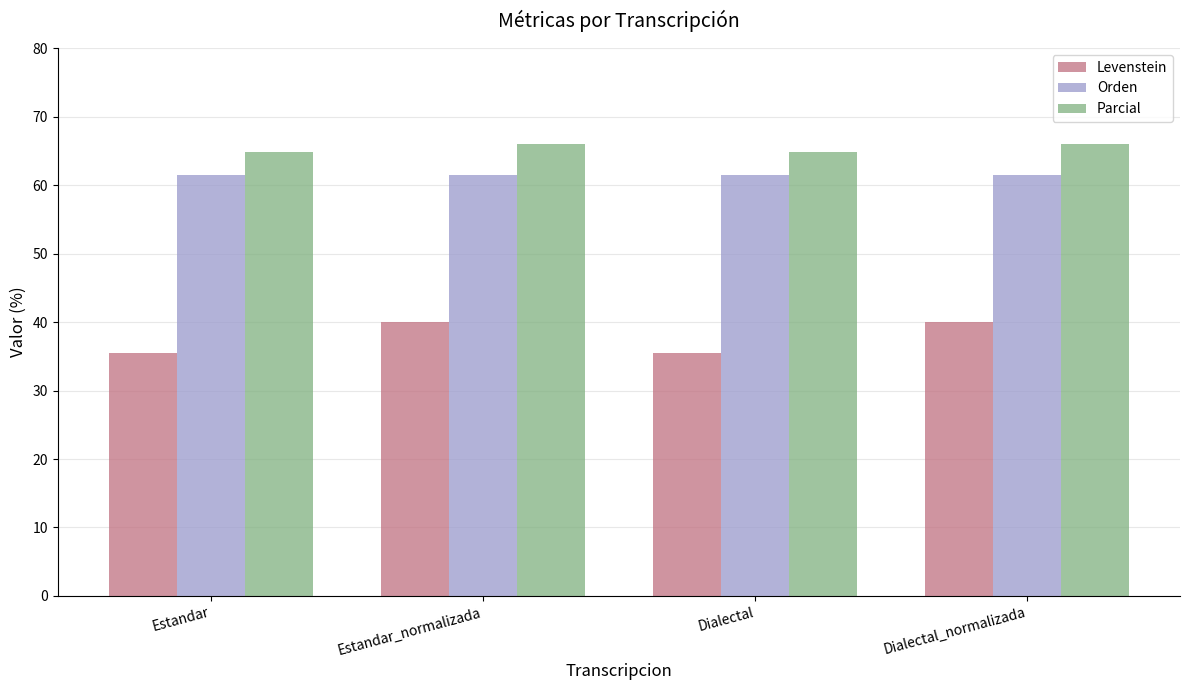

What is the spread (max minus min) of values at Dialectal?

29.3